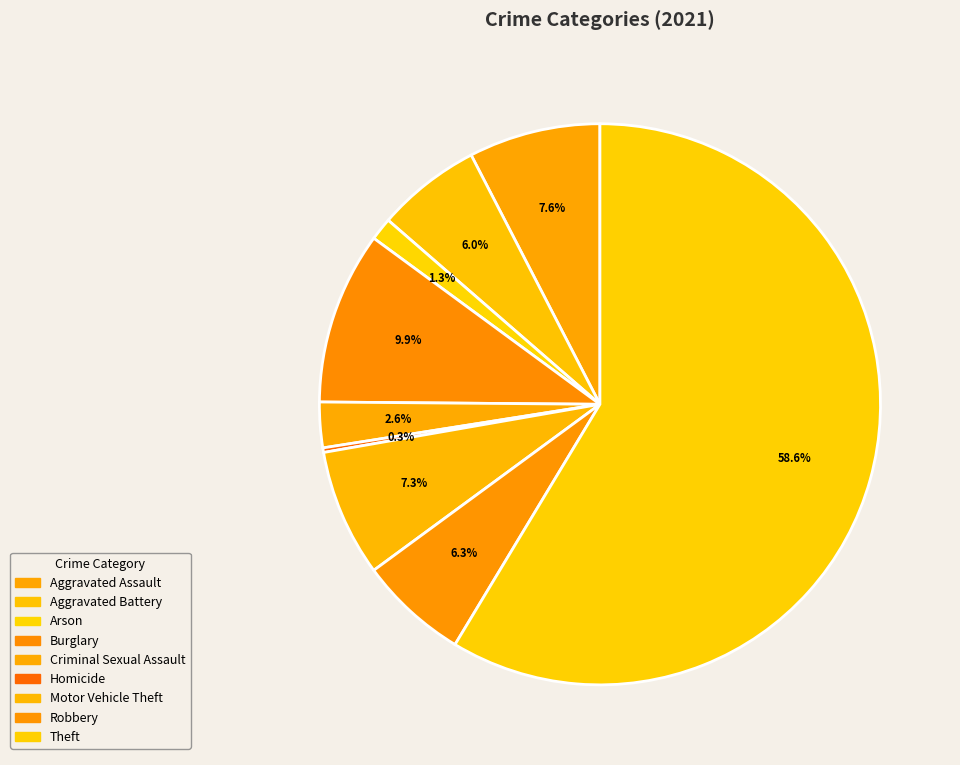

What is the total percentage of Arson and Burglary?

11.3%